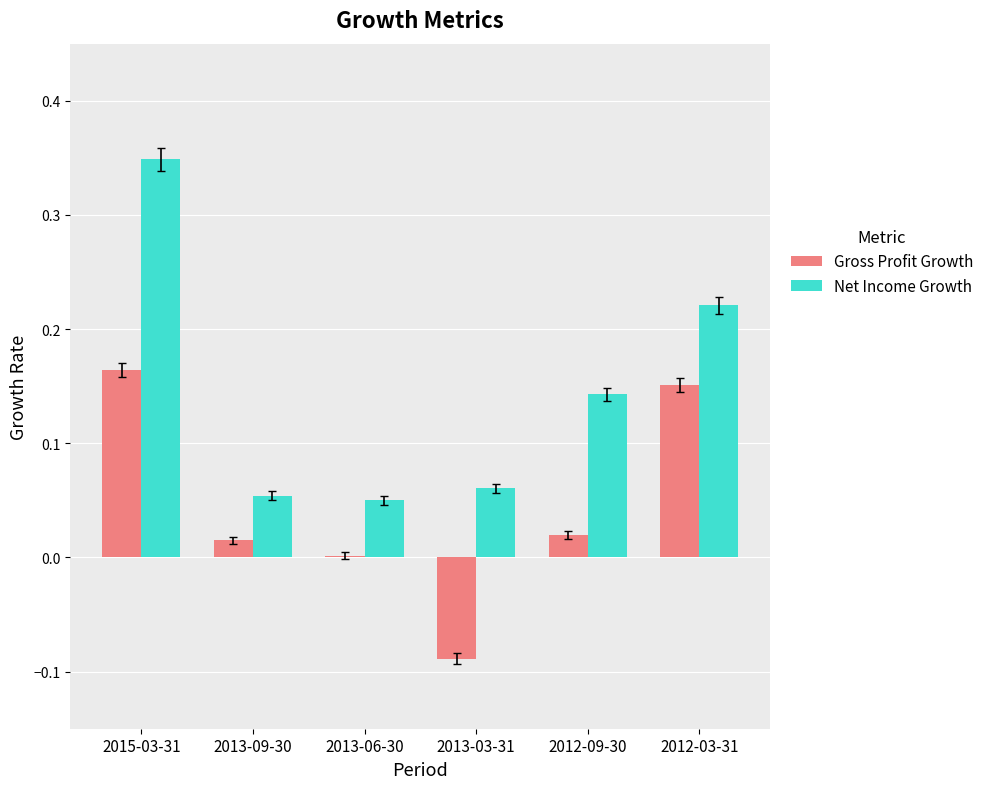

At which category is the sum across all series the highest?

2015-03-31